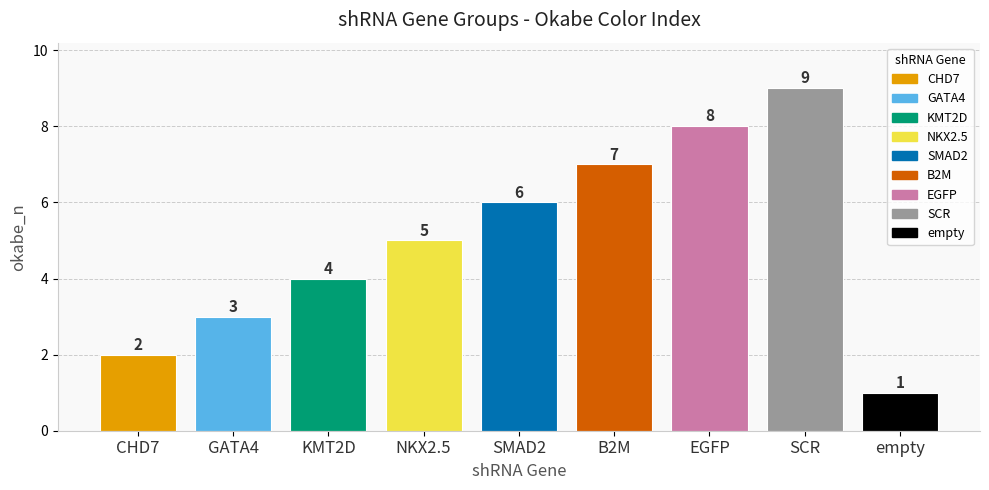

Between SMAD2 and EGFP, which is larger?

EGFP